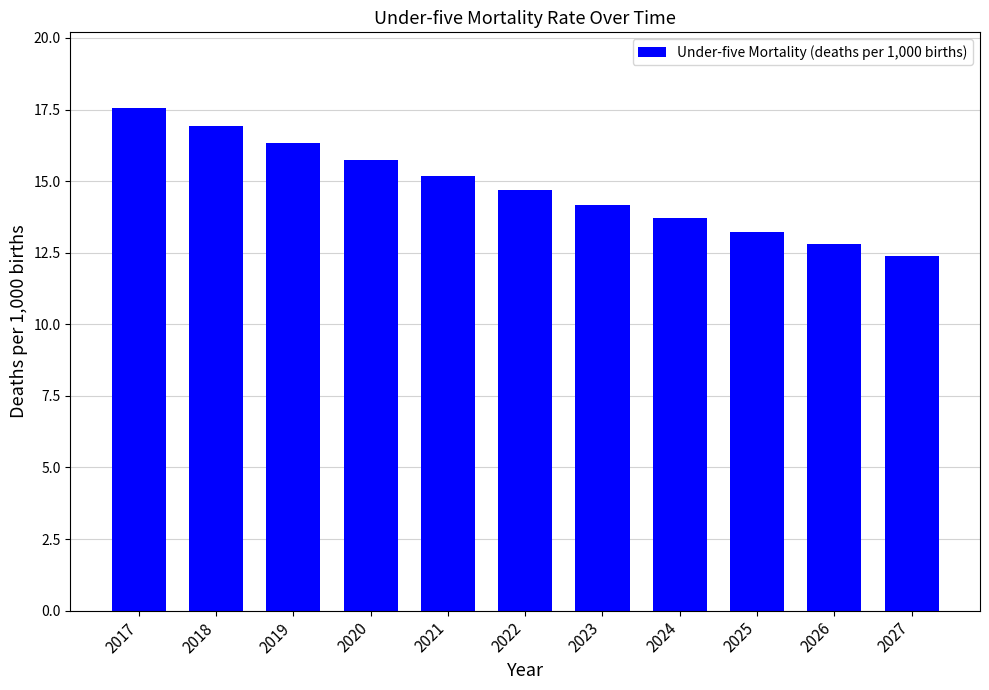

Read the value at 2026.

12.8